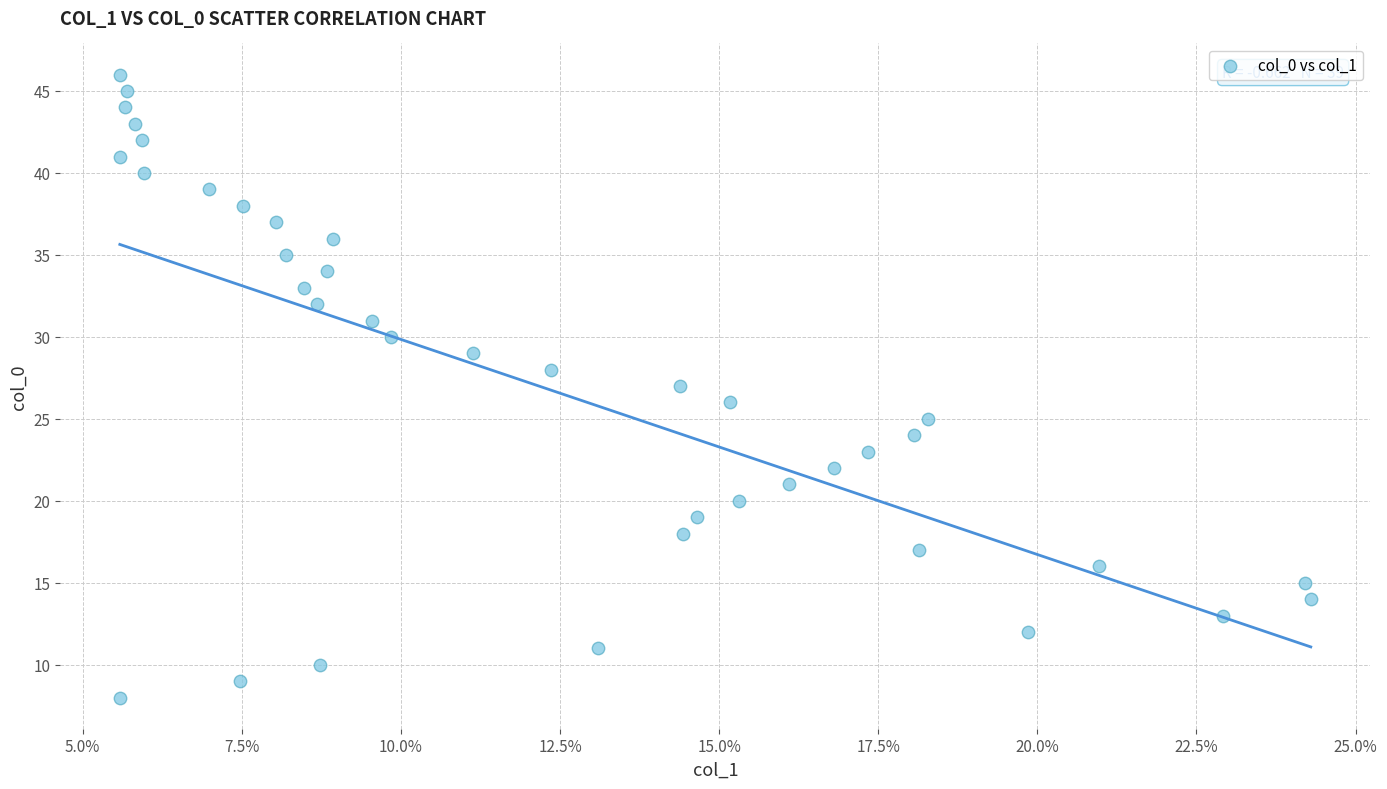

What is the range of Y values (max minus min)?

38